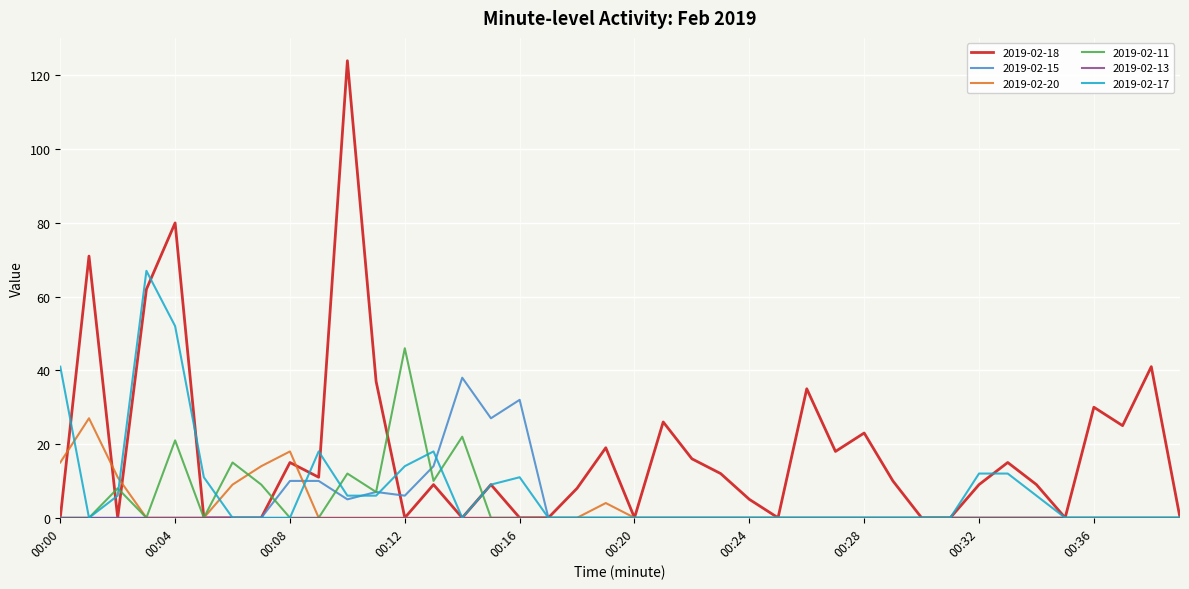

How many distinct data groups are displayed?

6